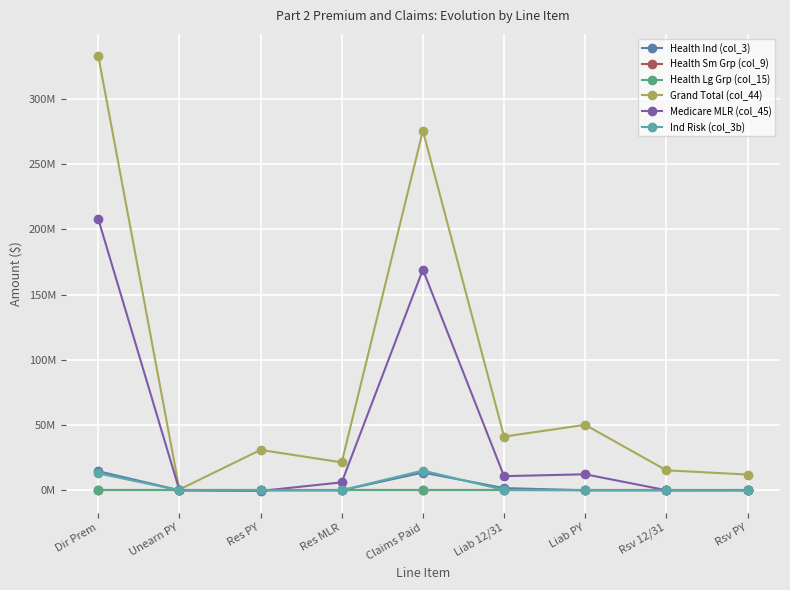

What is the minimum value for Grand Total (col_44)?

581626.4